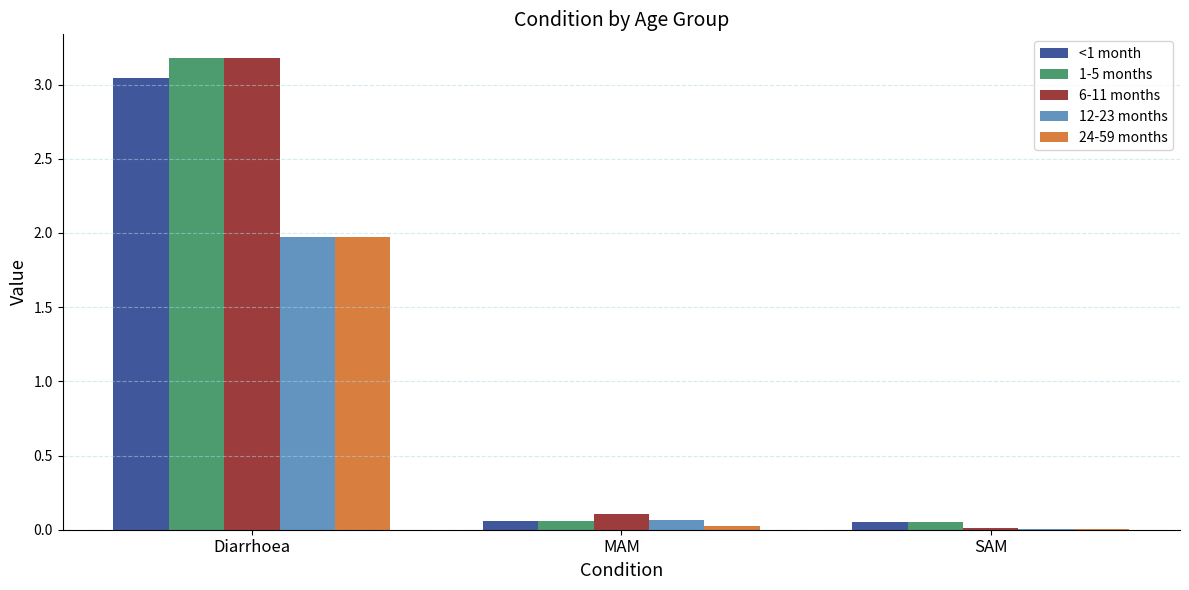

True or false: 6-11 months has a value of 4.2 at Diarrhoea.

False